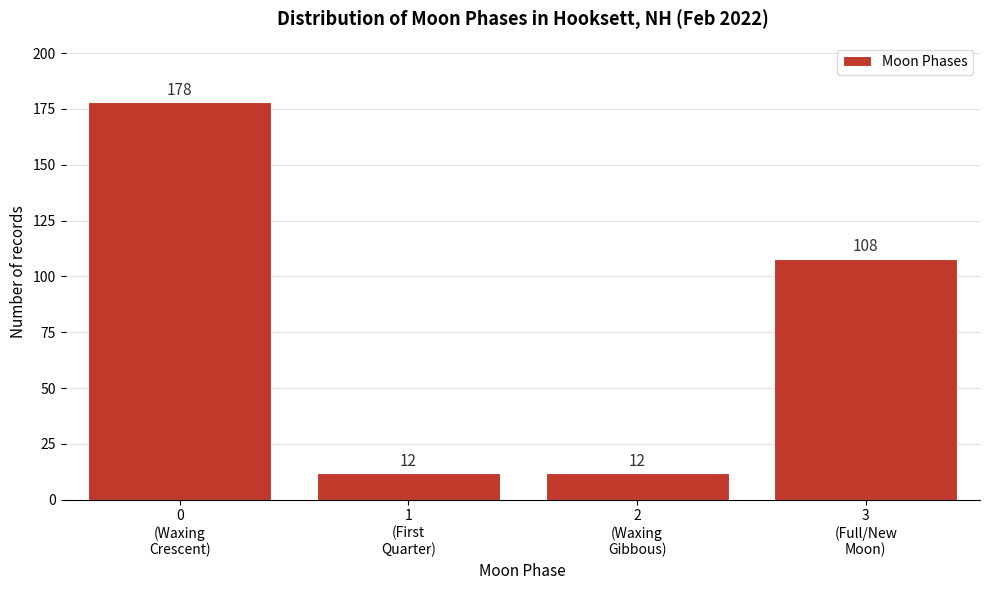

Reading left to right, extract all data points from this chart.

178	12	12	108